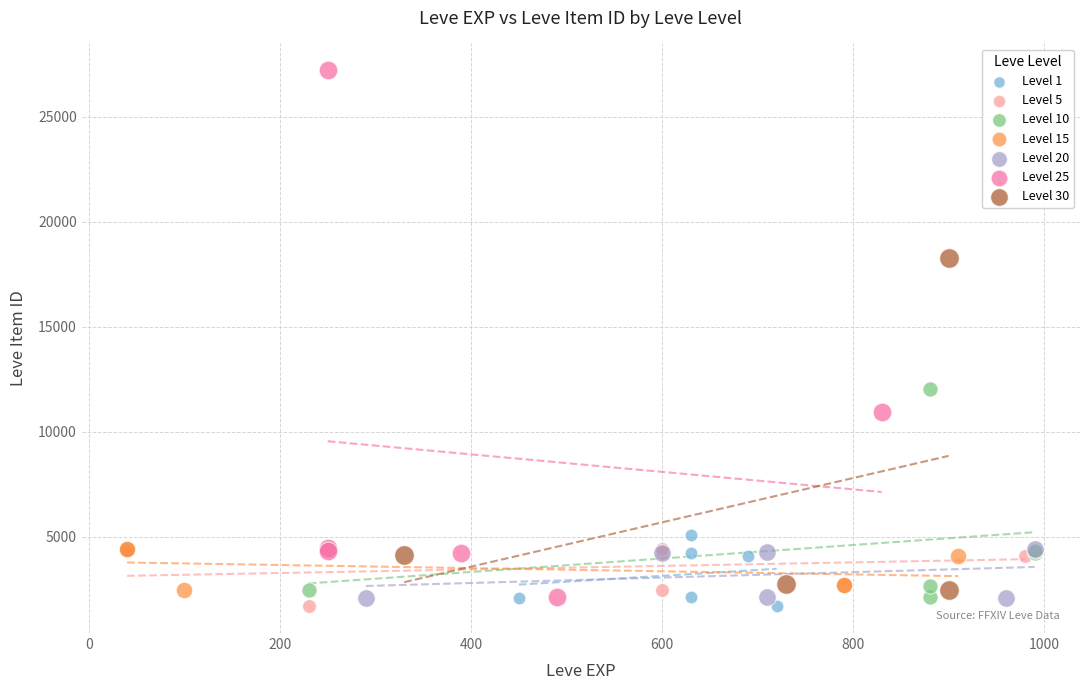

Which series has the widest spread of Y values?

Level 25